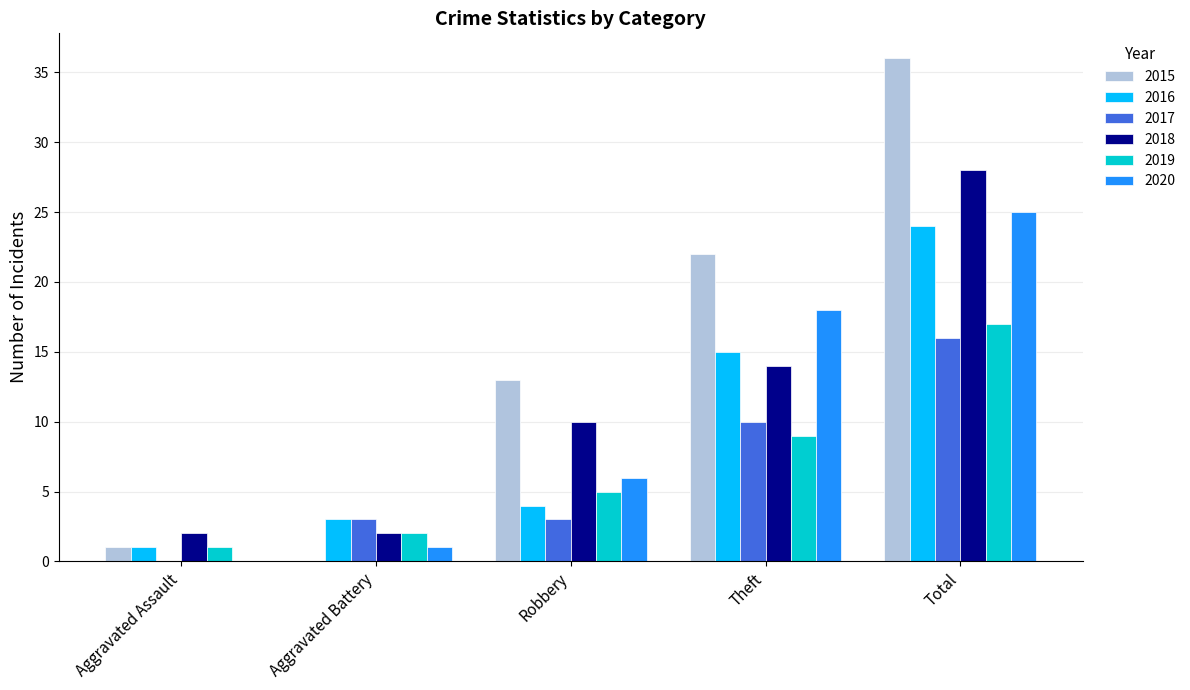

What is the total value across all series at Total?

146